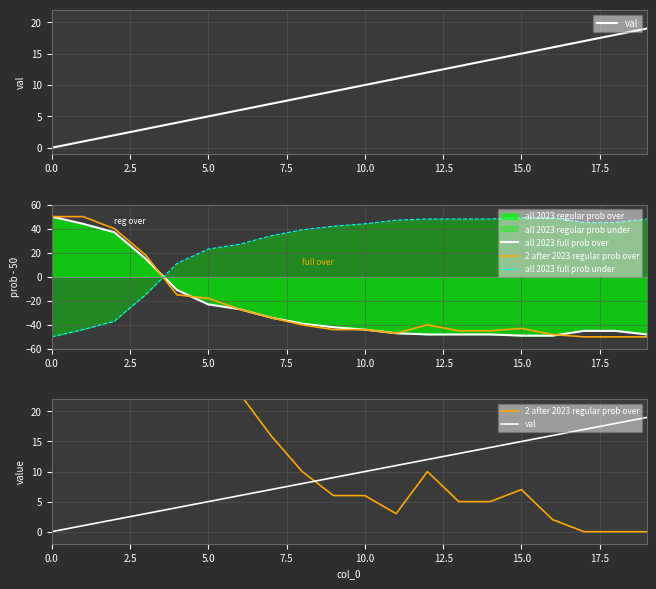

The value of all 2023 full prob over at 9 is -42. True or false?

True